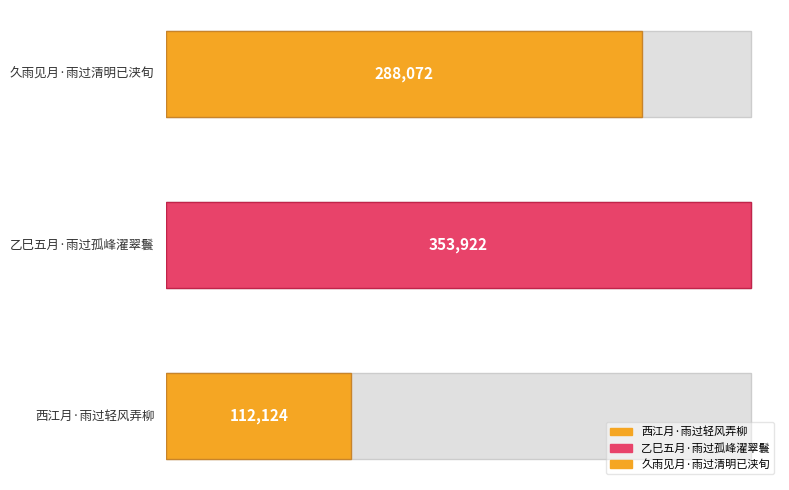

Reading left to right, extract all data points from this chart.

西江月·雨过轻风弄柳=112124	乙巳五月·雨过孤峰濯翠鬟=353922	久雨见月·雨过清明已浃旬=288072